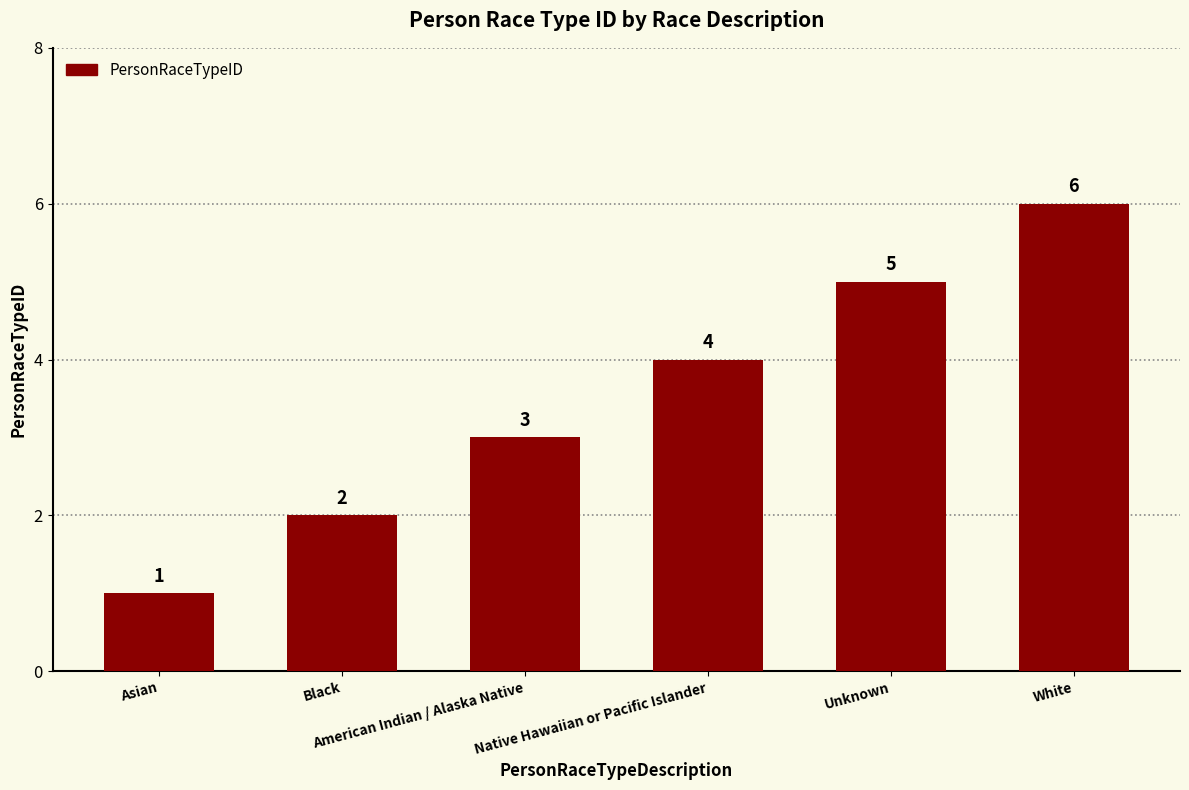

What is the value of the 5th bar from the left?

5